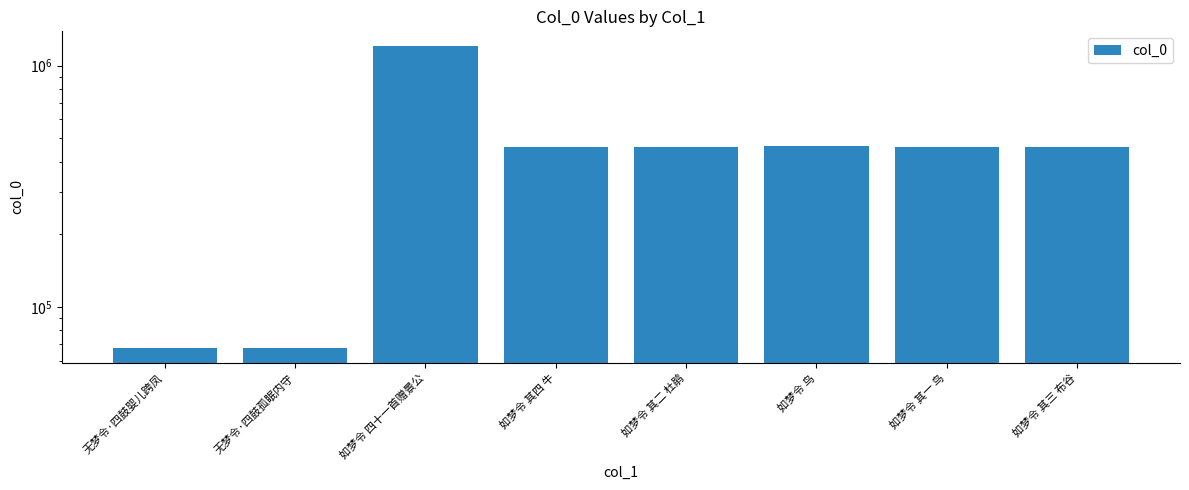

What is the smallest value displayed?

67983